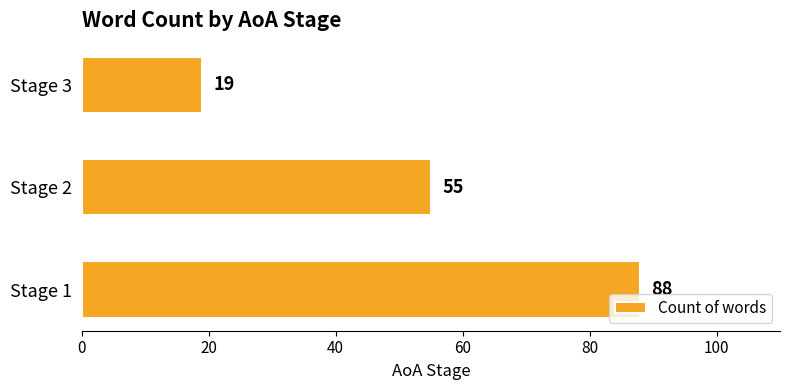

The chart shows a value of 96 at Stage 2. True or false?

False